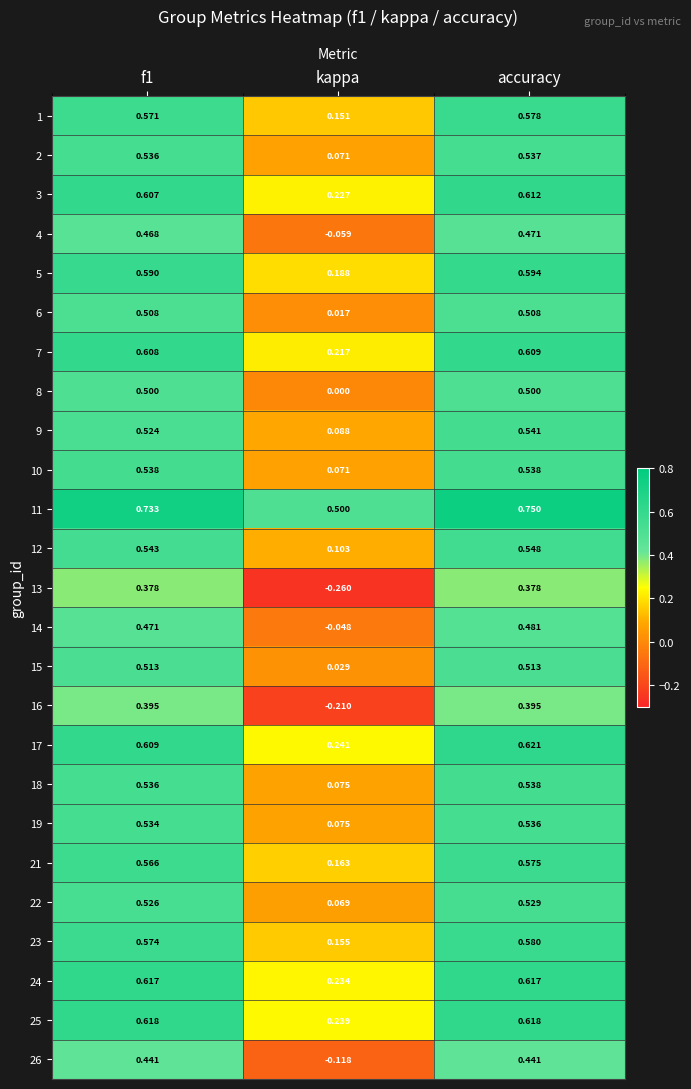

At which label does 10 reach its minimum?

kappa